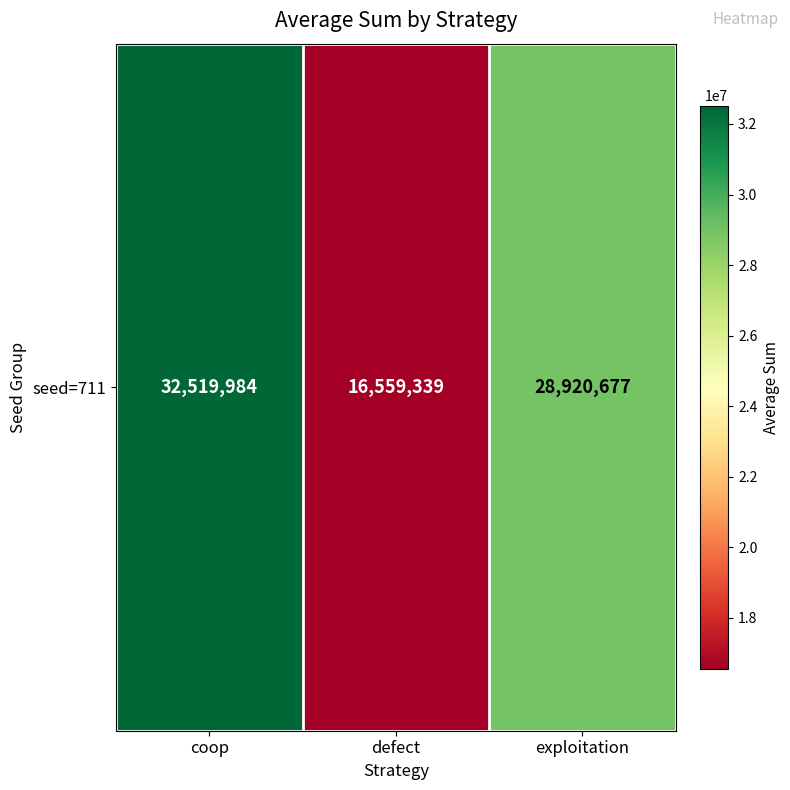

The chart shows a value of 16559339 at defect. True or false?

True